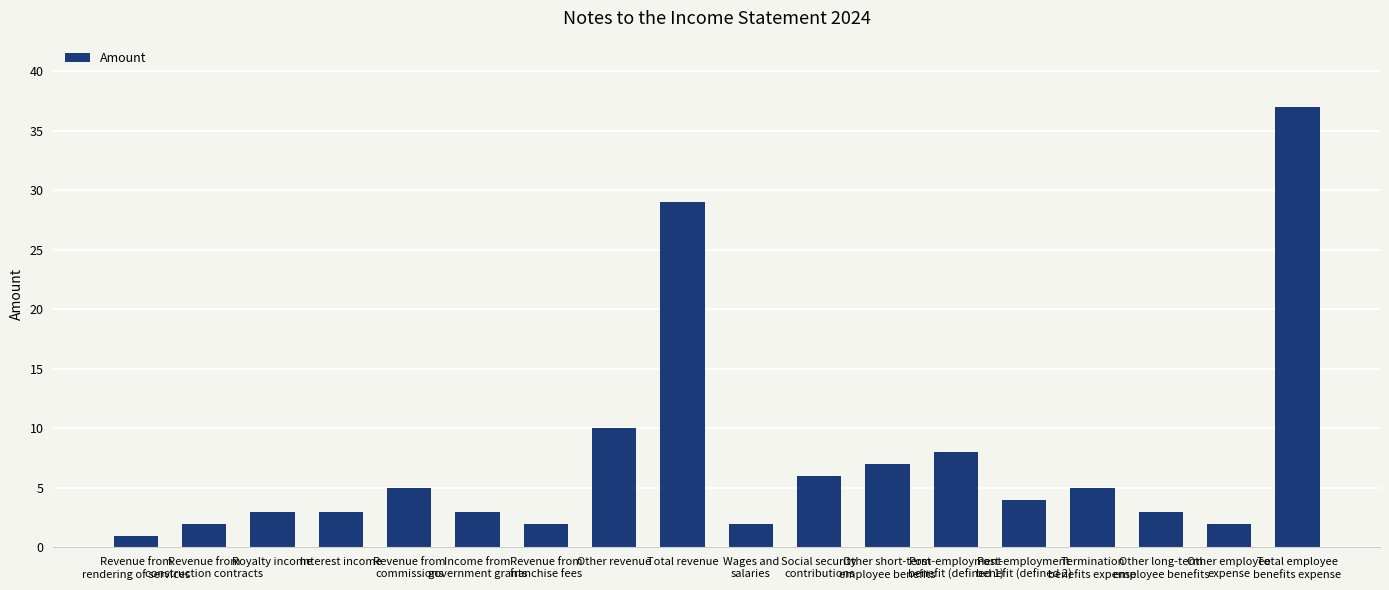

What is the change in value from Wages and
salaries to Other long-term
employee benefits?

+1